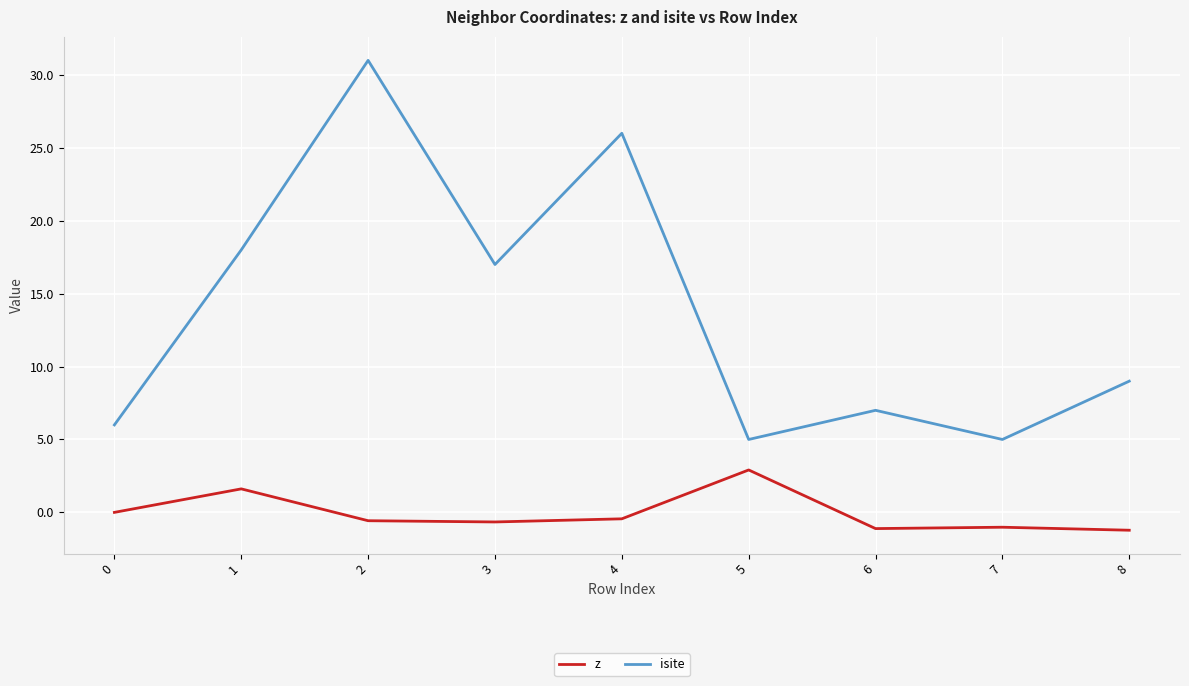

What is the difference between the maximum and minimum values in the isite series?

26.0